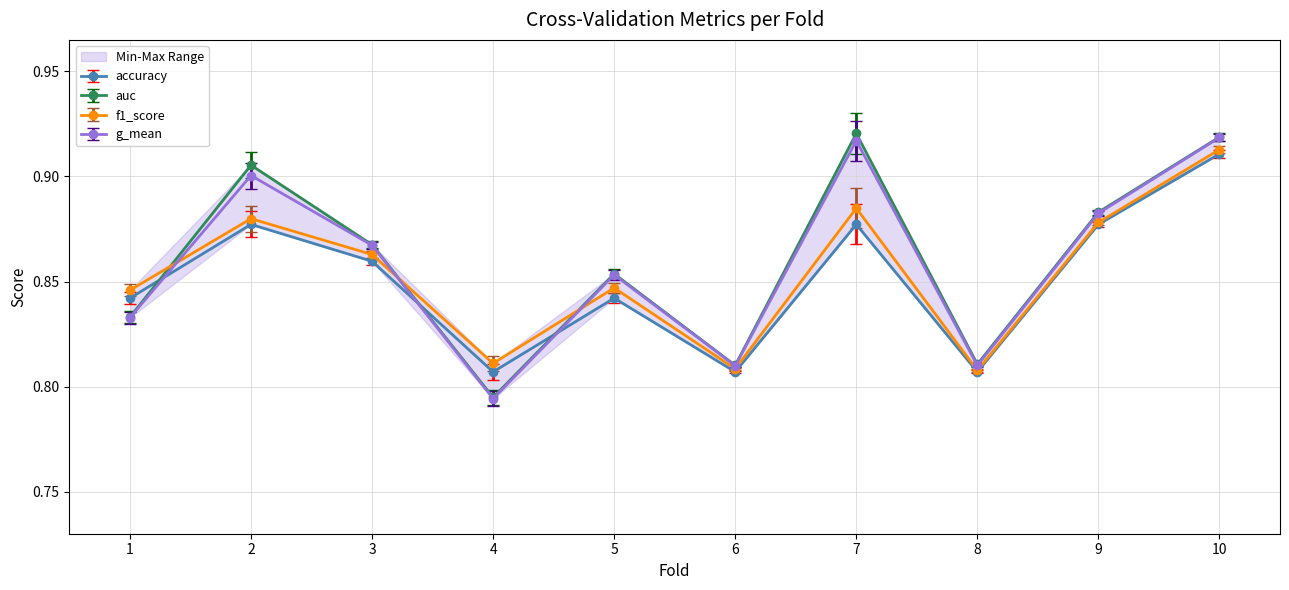

At how many categories does at least one series exceed 0?

10